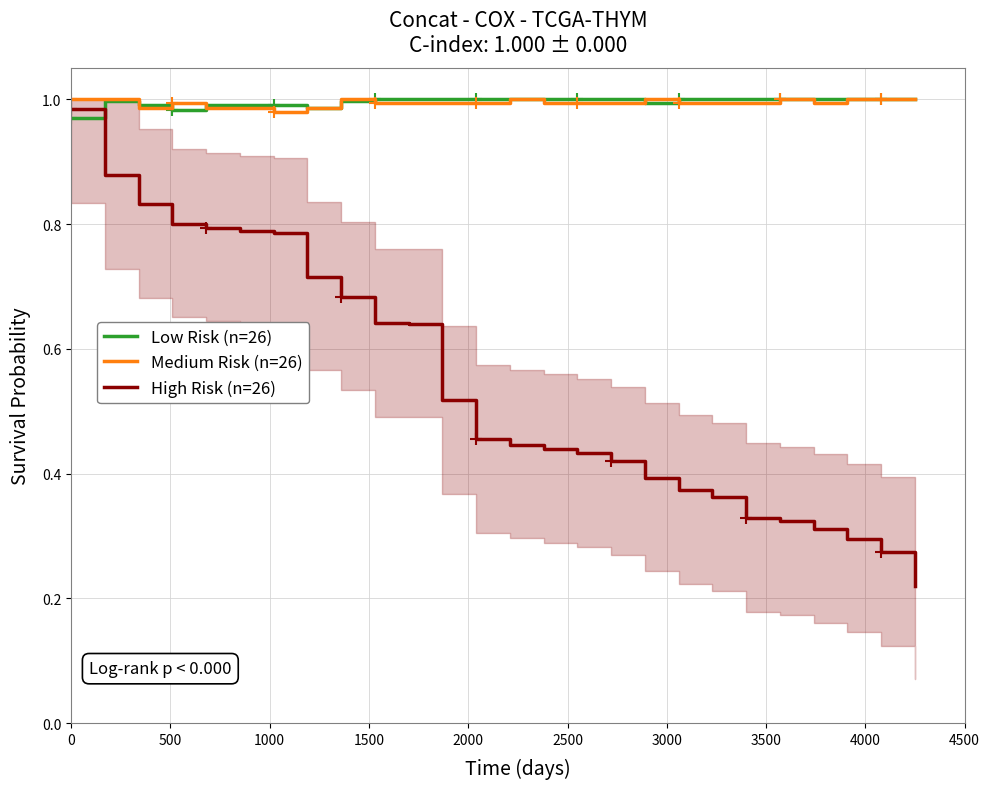

What is the value of the Low Risk (n=26) point at the 13th from the left?

1.0